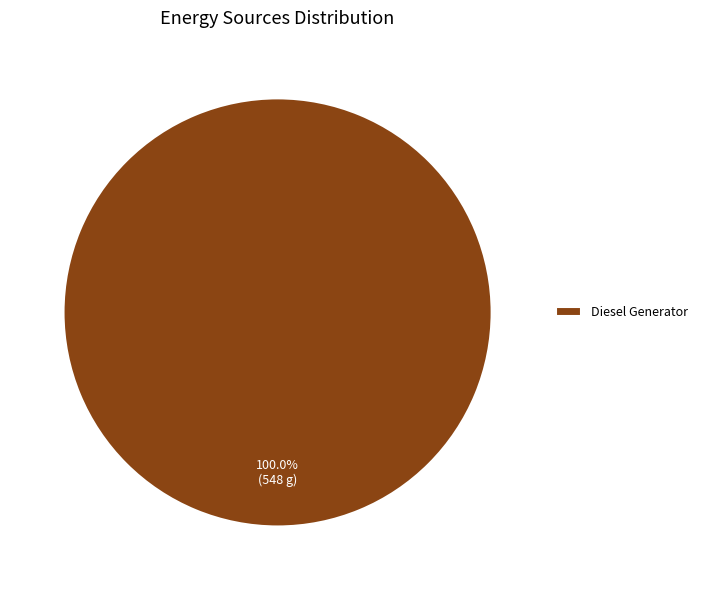

To the nearest percent, what portion does Diesel Generator represent?

100%